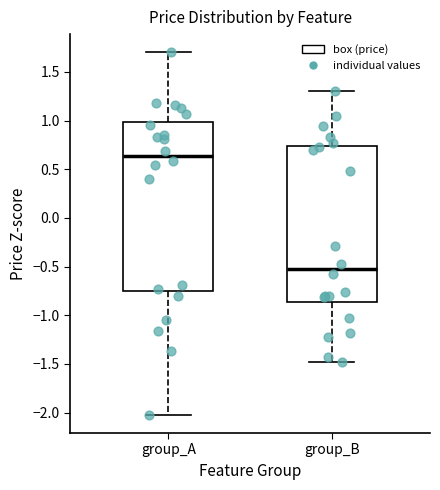

Reading left to right, read every box against the y-axis: the position of its median line, the range the box covers, and the ends of its whiskers. The values are not printed on the chart, so give them approximately, as read against the axis.

group_A: median 0.65, box -0.75 to 1.00, whiskers -2.00 to 1.70
group_B: median -0.55, box -0.85 to 0.75, whiskers -1.50 to 1.30